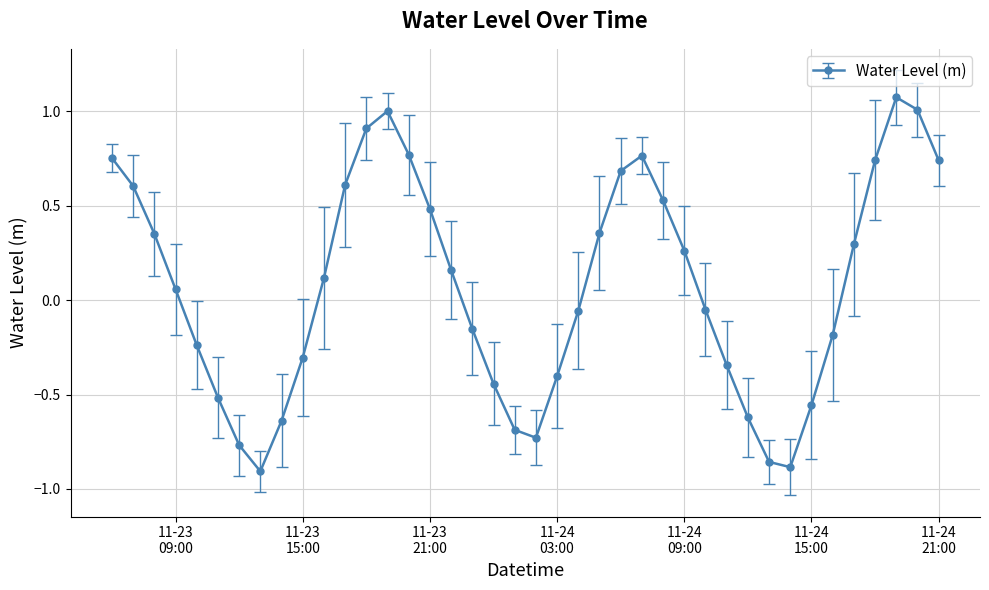

What is the difference between the maximum and second lowest values?

2.0